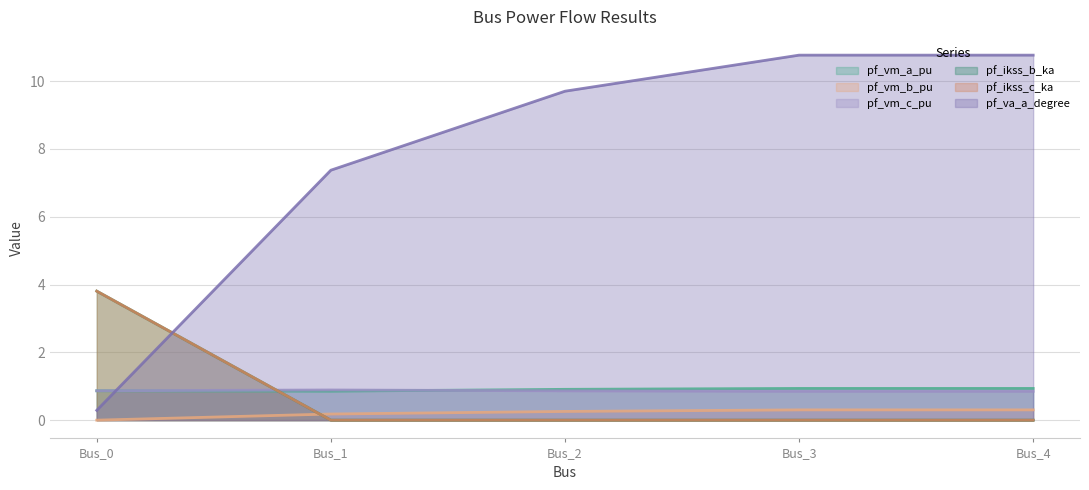

List the series in order of their peak value, lowest first.

pf_vm_b_pu, pf_vm_c_pu, pf_vm_a_pu, pf_ikss_b_ka, pf_ikss_c_ka, pf_va_a_degree